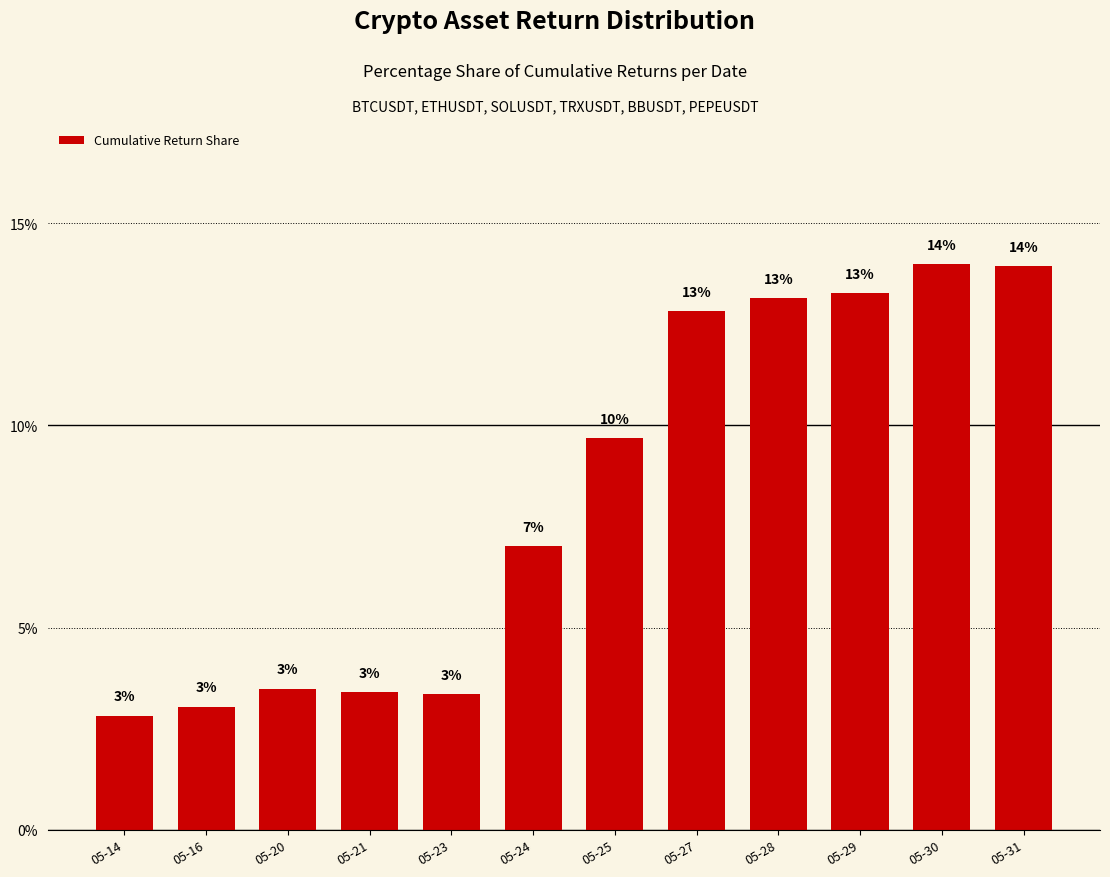

What is the maximum value shown in the chart?

14.0